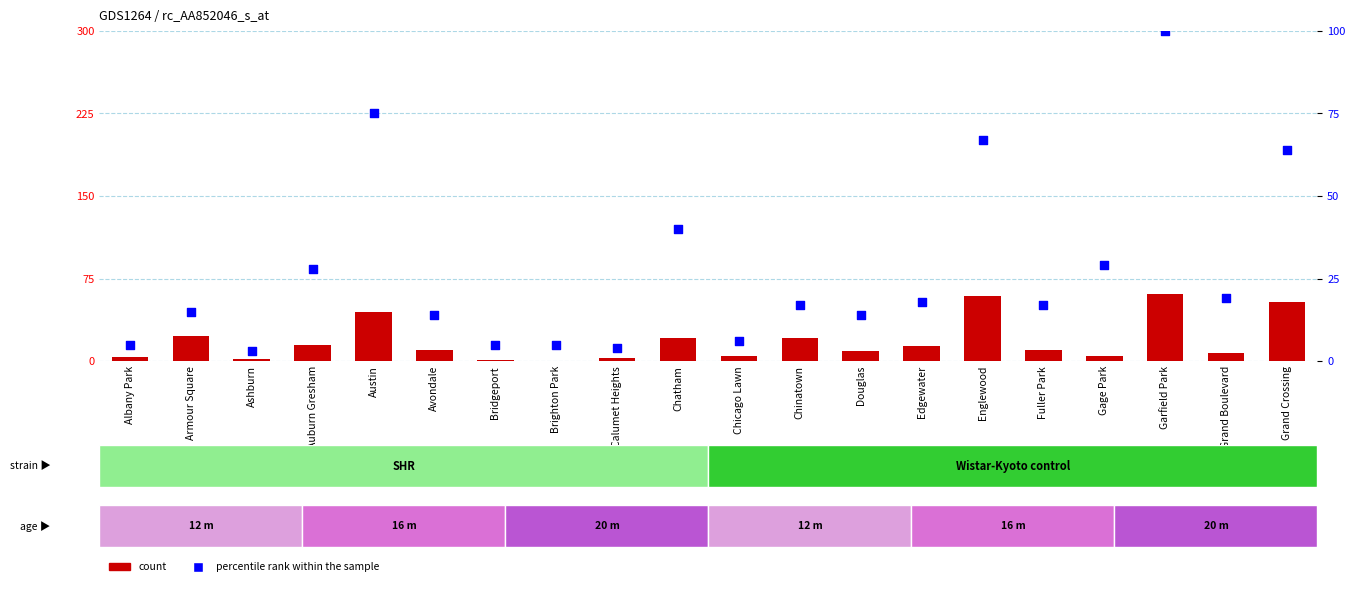

At how many categories does at least one series exceed 34?

5